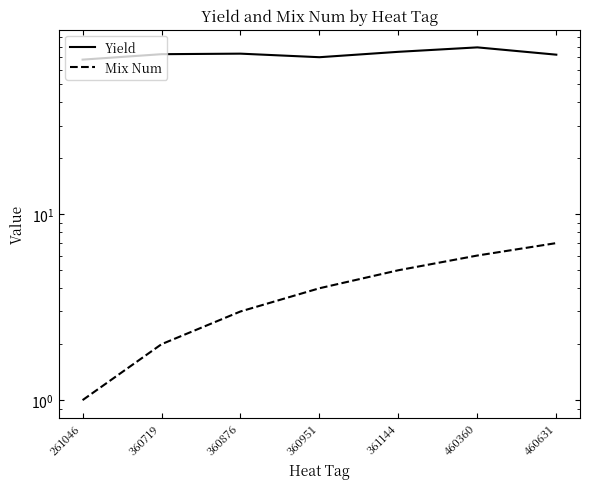

At which label is Yield closest to 73?

360876